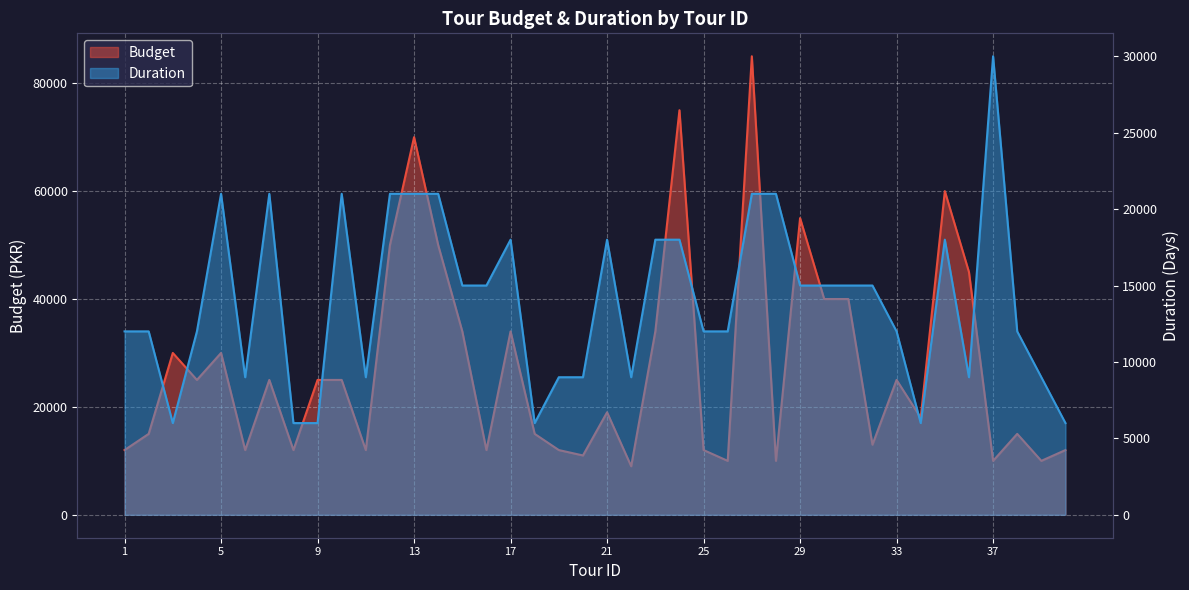

What is the difference between the maximum and minimum values in the Budget series?

76000